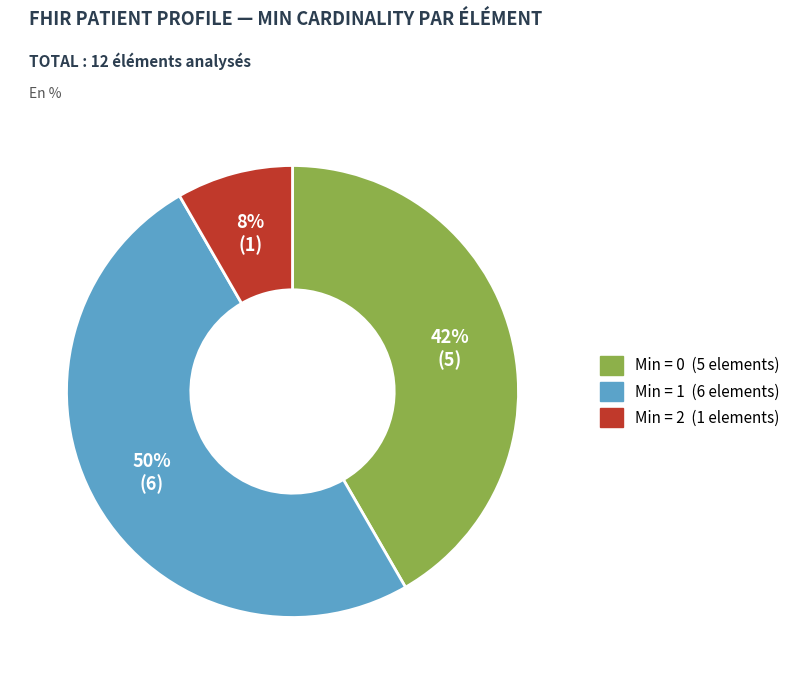

To the nearest percent, what is the difference between the largest and smallest slice percentages?

42%